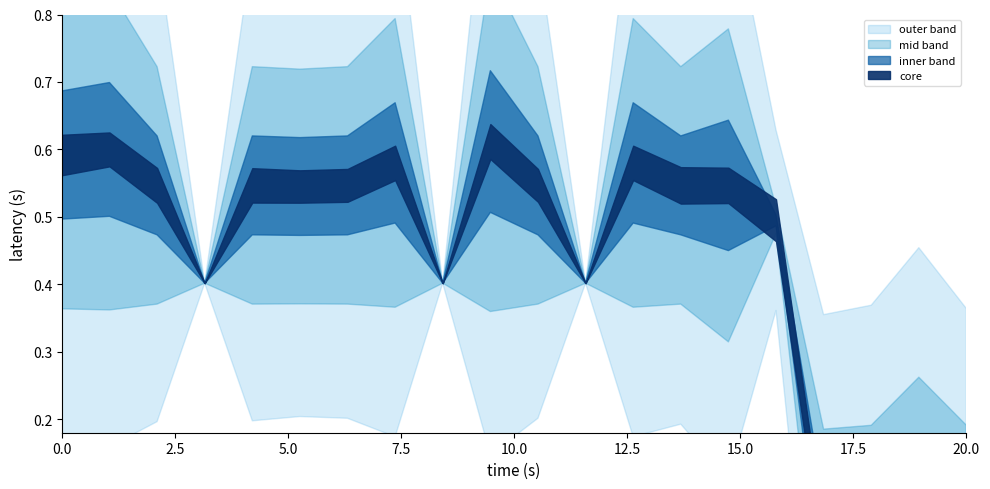

Is it true that width equals 0.1 at 2?

True